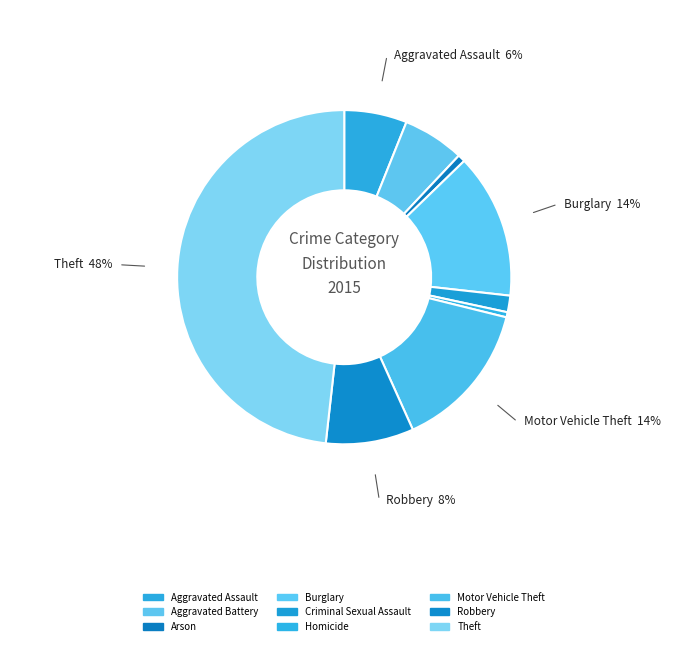

True or false: Aggravated Assault accounts for 6% of the total.

True